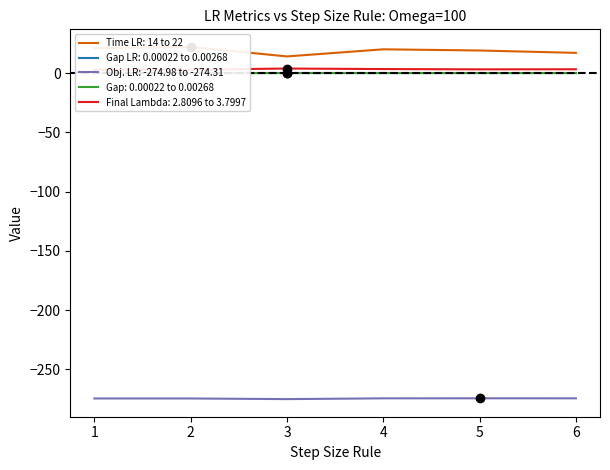

True or false: Final Lambda and Obj. LR cross at least once.

False